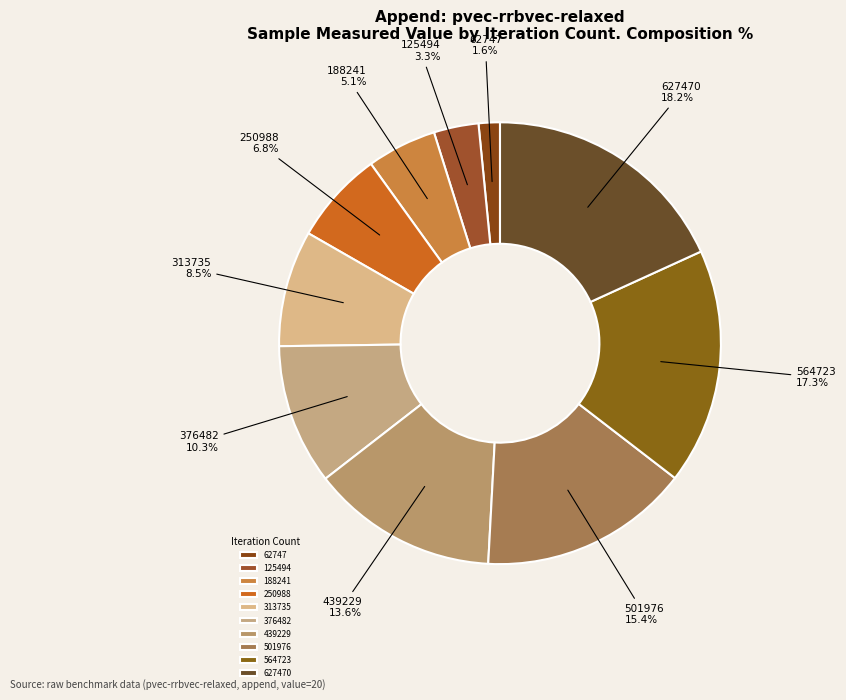

Count the number of slices in the pie.

10